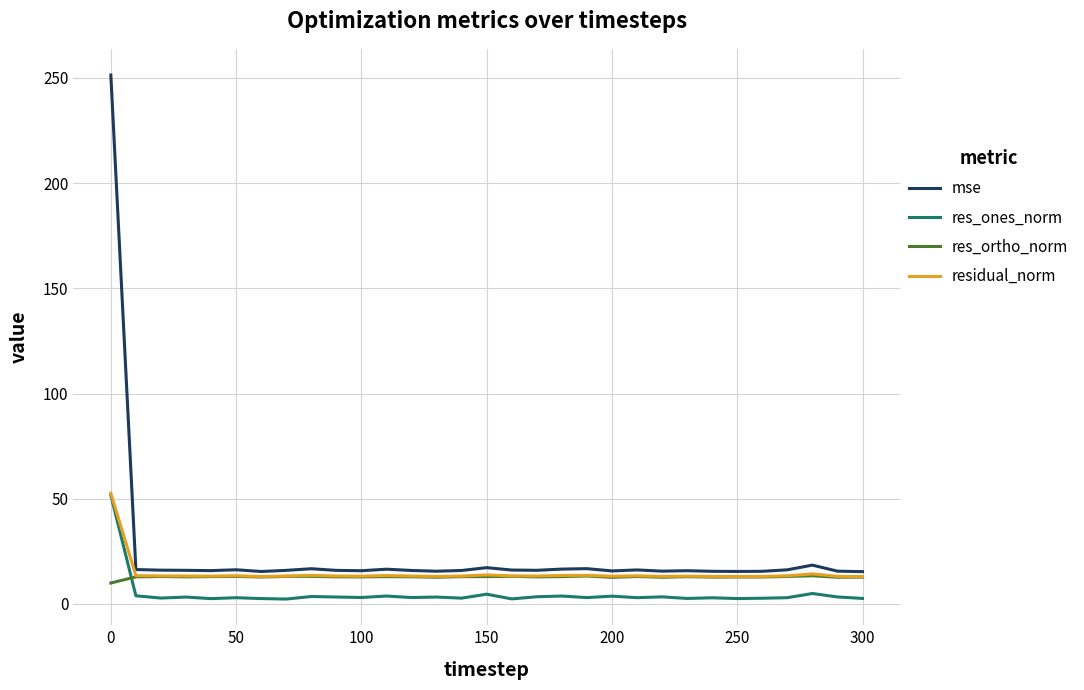

What is the highest value of the res_ones_norm series?

51.6